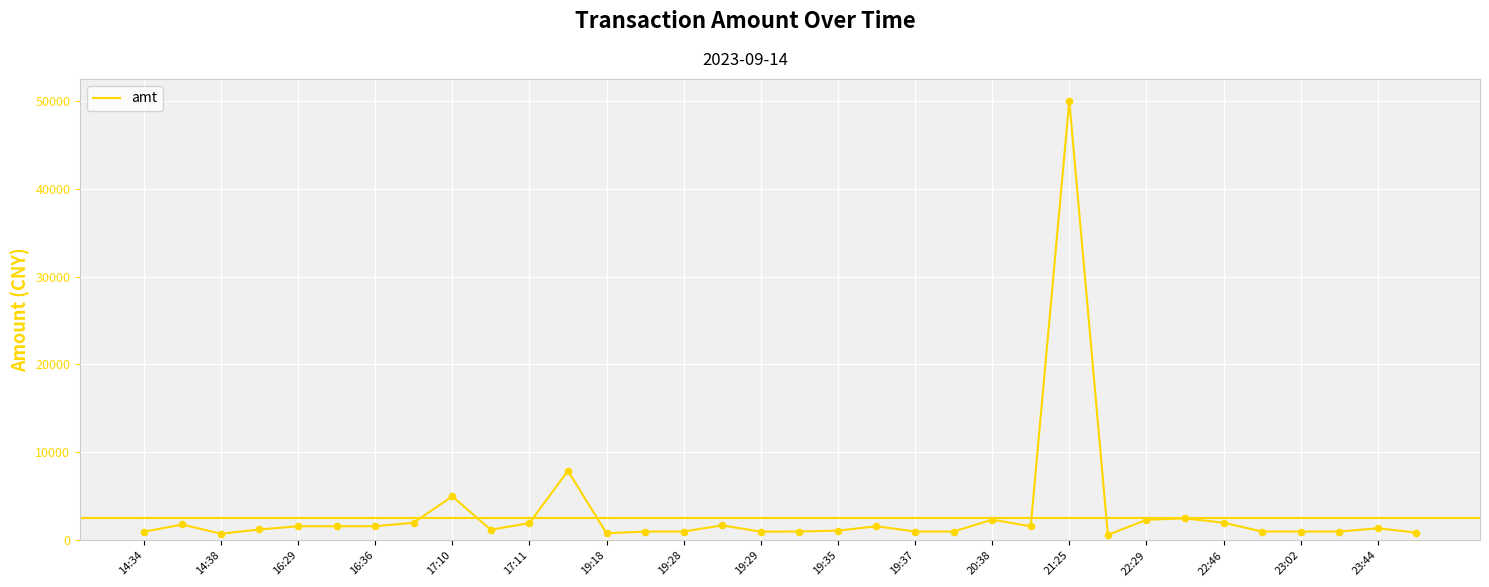

What is the maximum value shown in the chart?

50000.0